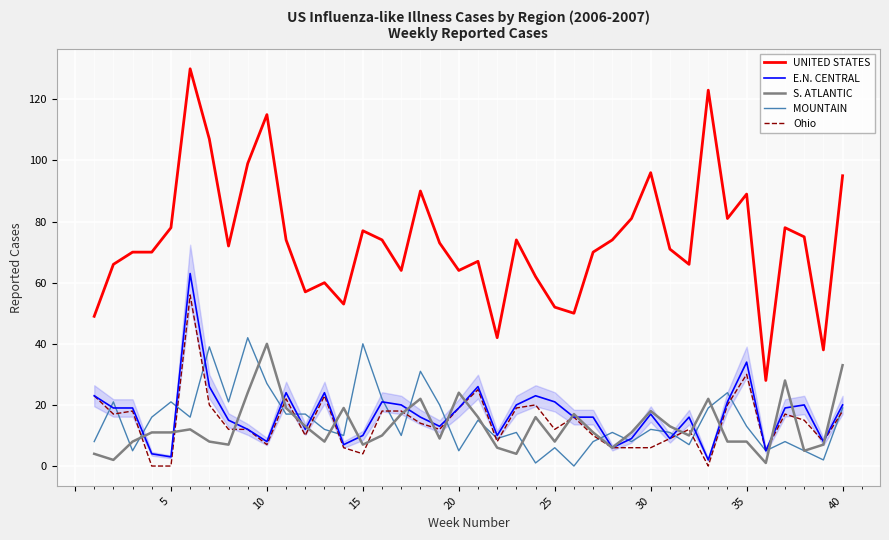

True or false: UNITED STATES and MOUNTAIN cross at least once.

False